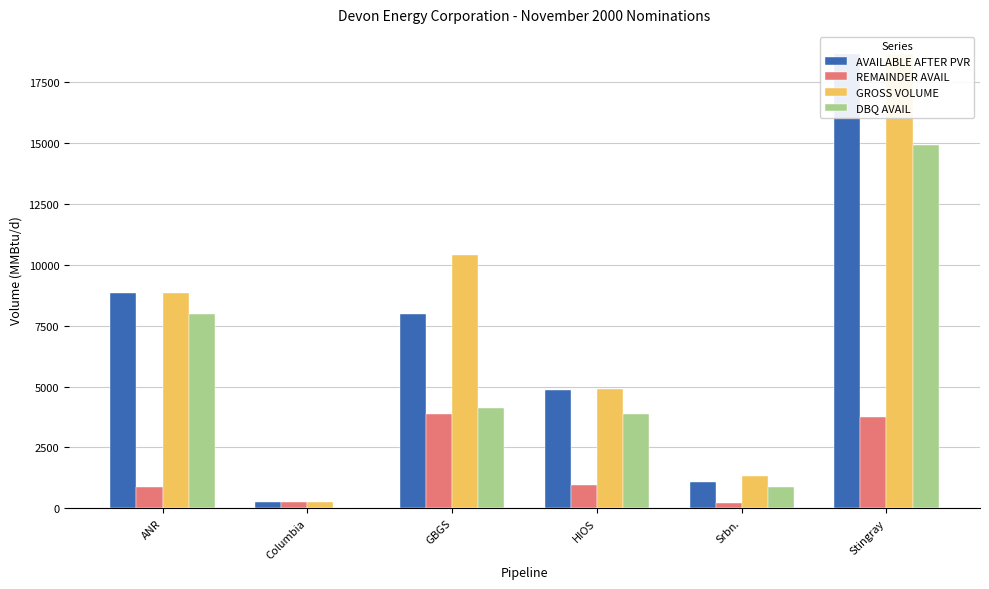

What is the total value across all series at Srbn.?

3481.5